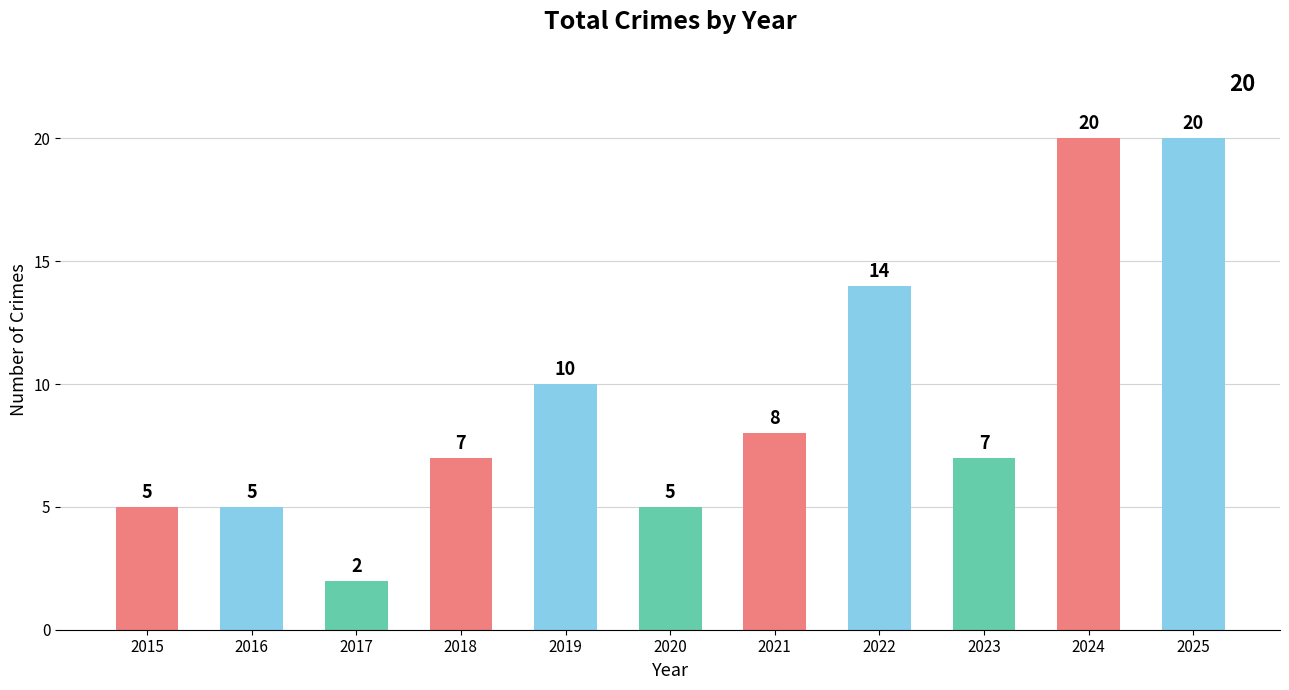

Are the bars horizontal?

No